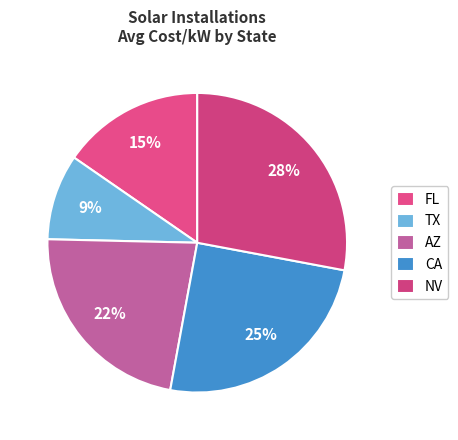

Is there any slice that represents more than half of the pie?

No